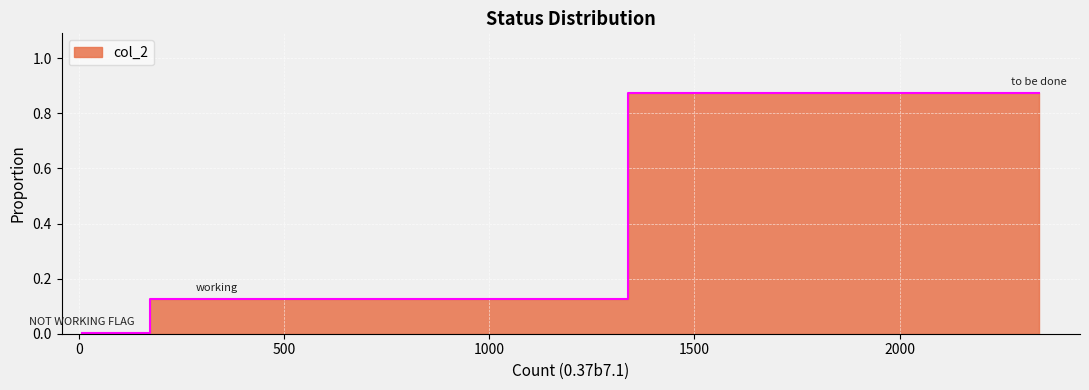

How many lines are shown in the chart?

1